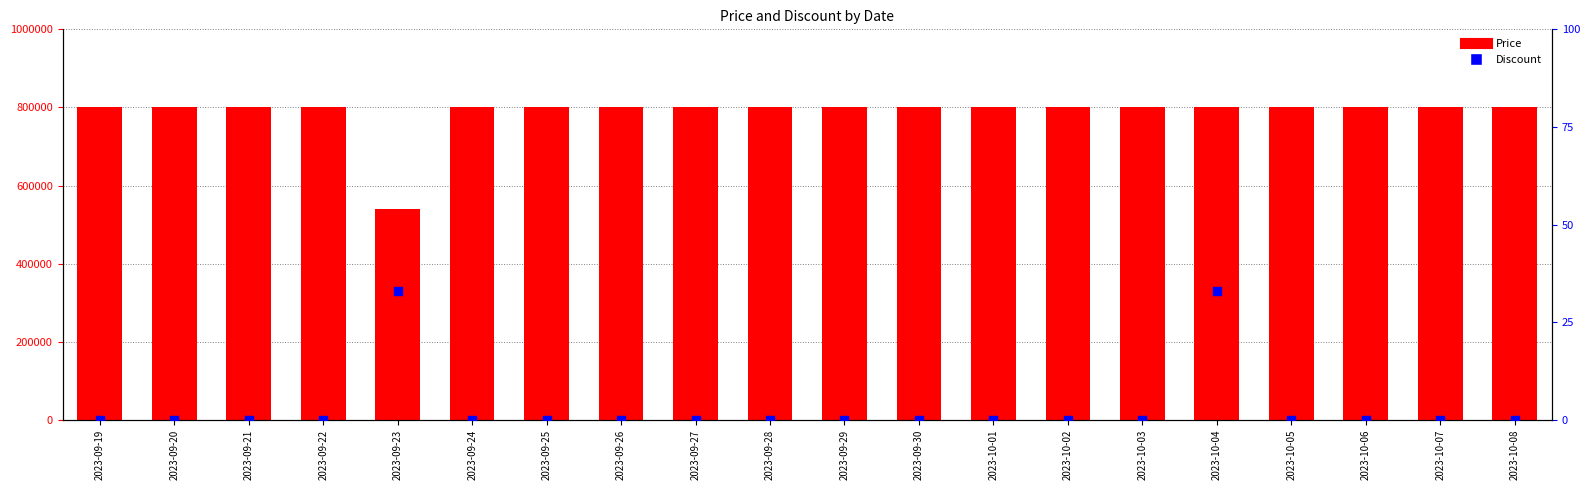

Is the value of Price at 2023-09-24 greater than the value of Discount at 2023-09-20?

Yes